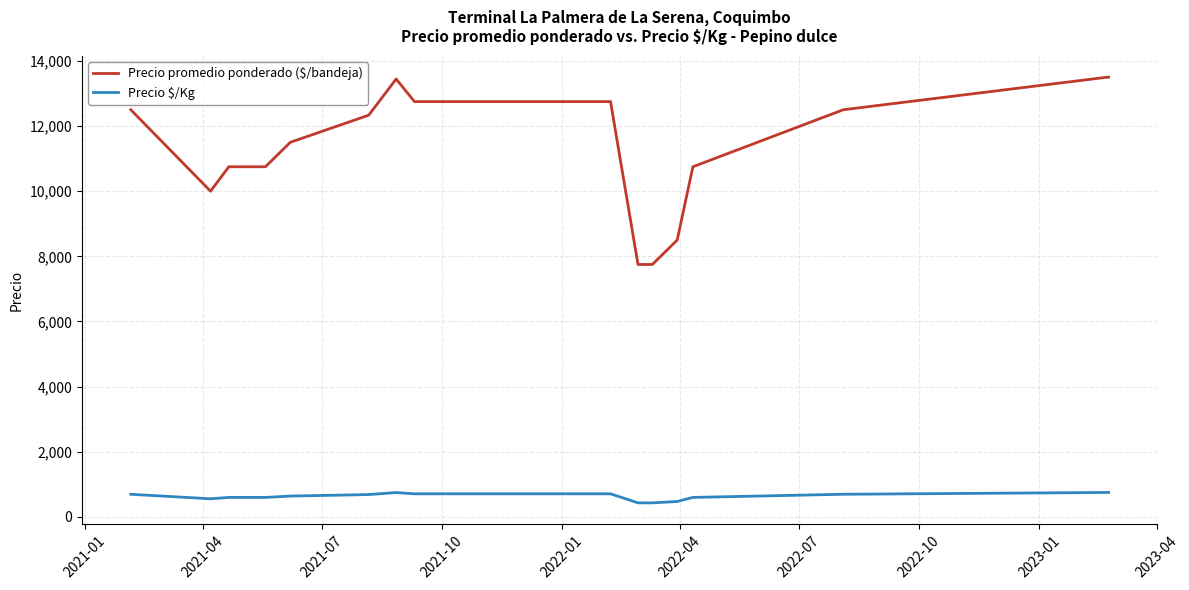

Which series has the widest spread of values?

Precio promedio ponderado ($/bandeja)